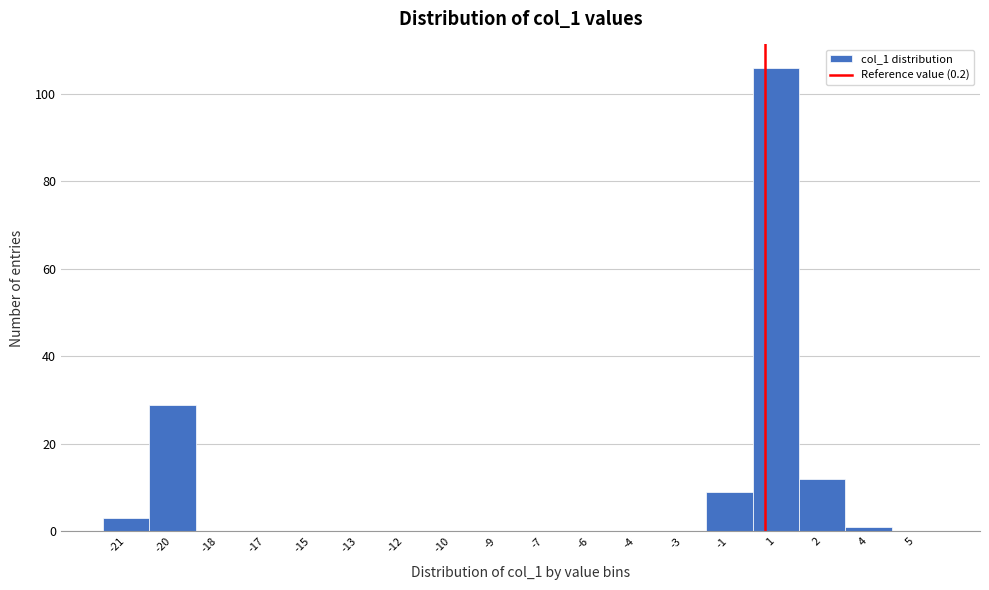

Reading left to right, what are all the values shown in this chart?

-21=3	-20=29	-18=0	-17=0	-15=0	-13=0	-12=0	-10=0	-9=0	-7=0	-6=0	-4=0	-3=0	-1=9	1=106	2=12	4=1	5=0